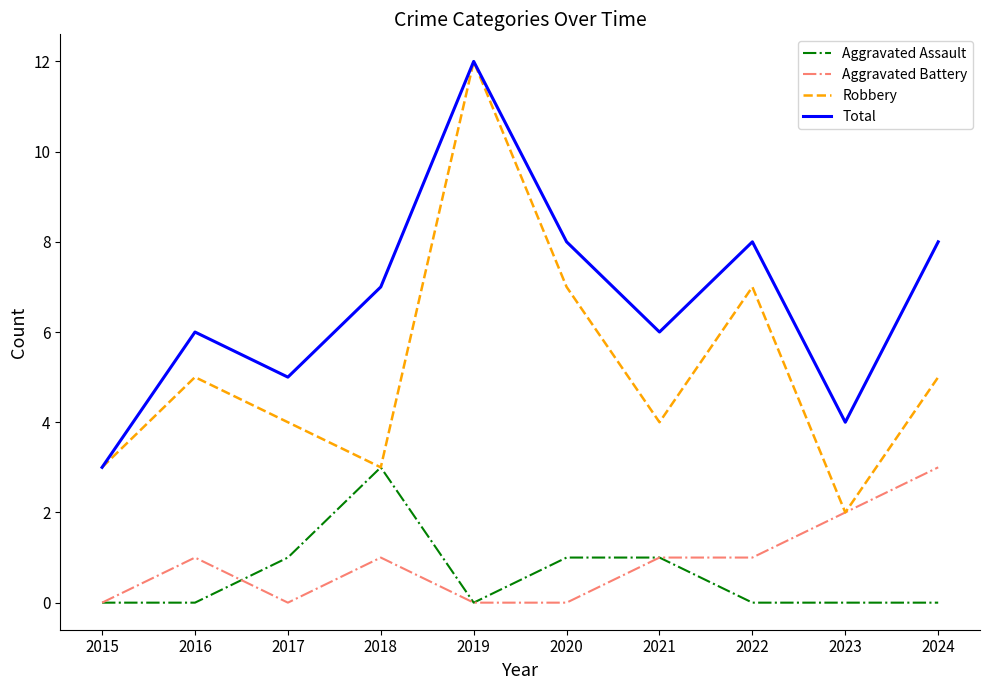

True or false: Total and Aggravated Battery intersect in this chart.

False